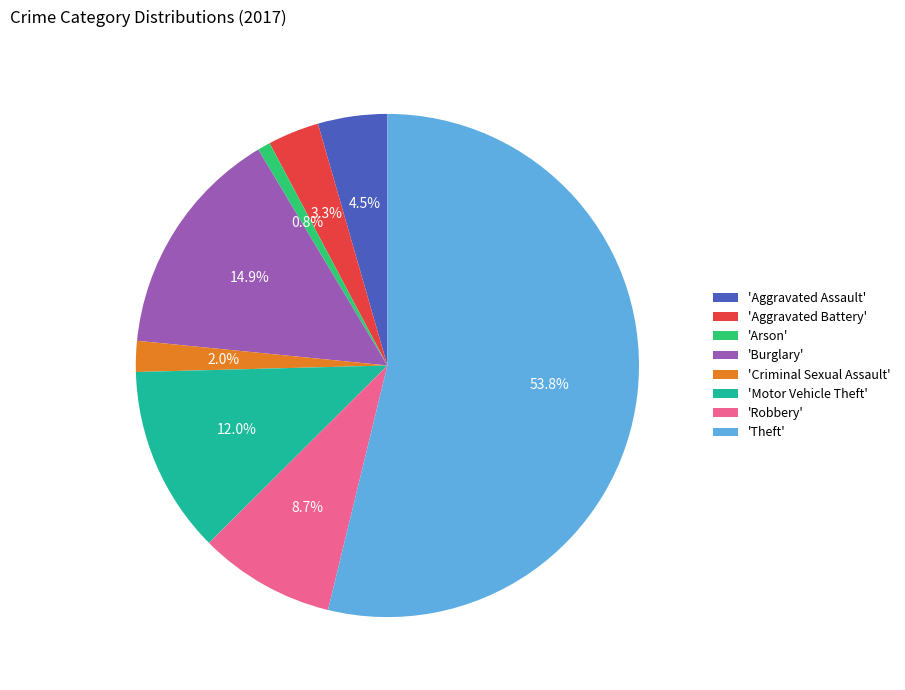

Count the number of slices in the pie.

8